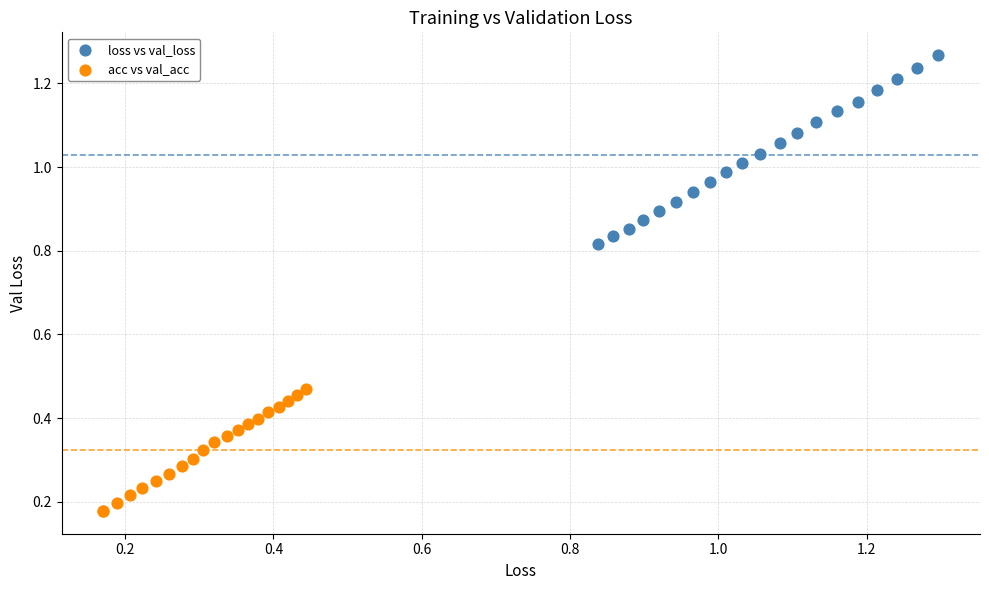

Which series has the widest spread of Y values?

loss vs val_loss